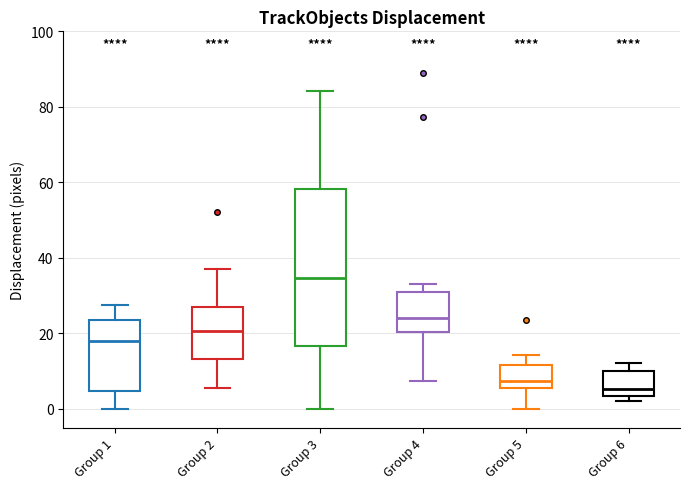

Reading left to right, transcribe this box plot: for each box, give where its median line is, the range the box spans, and where its two whiskers end, as read against the y-axis. The values are not printed on the chart, so give them approximately, as read against the axis.

Group 1: median 18, box 4 to 24, whiskers 0 to 28
Group 2: median 20, box 14 to 28, whiskers 6 to 36
Group 3: median 34, box 16 to 58, whiskers 0 to 84
Group 4: median 24, box 20 to 32, whiskers 8 to 32 (just above the box's upper edge)
Group 5: median 8, box 6 to 12, whiskers 0 to 14
Group 6: median 6, box 4 to 10, whiskers 2 to 12